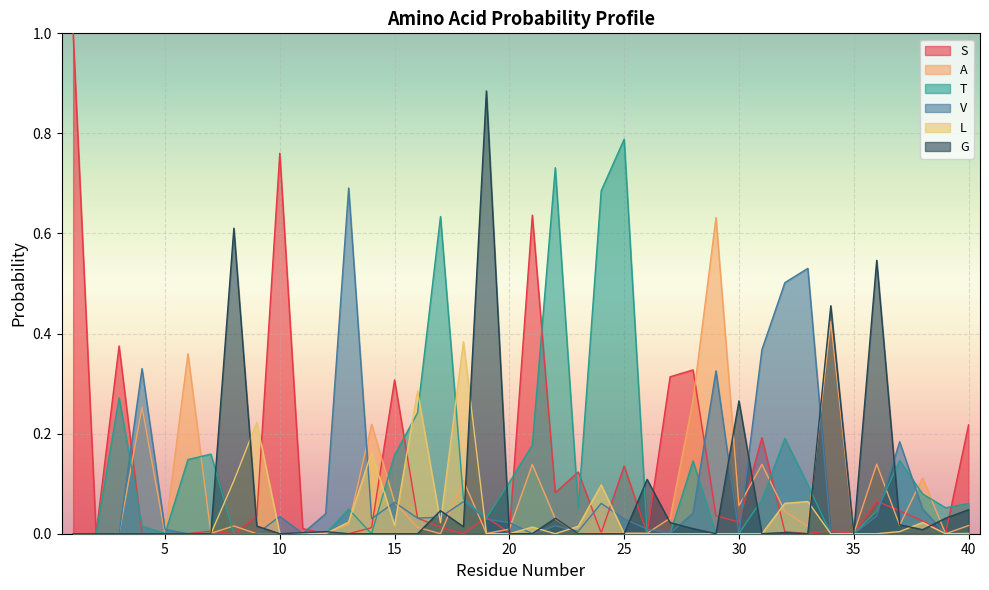

What is the difference between the maximum and minimum values in the V series?

0.7